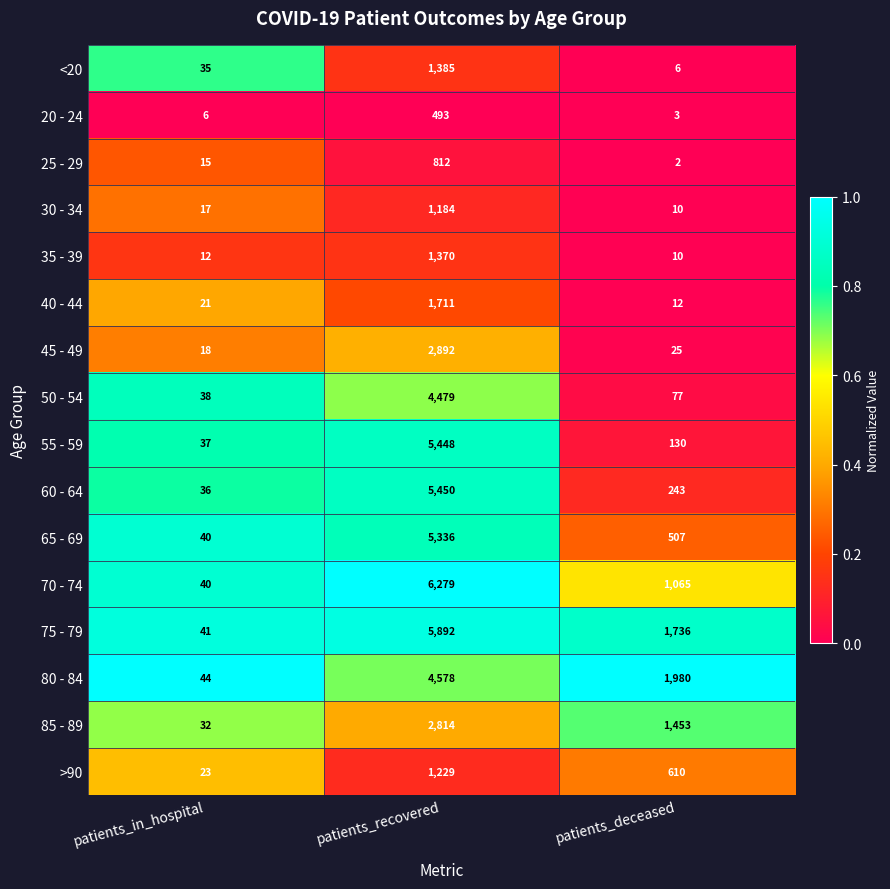

At which category is the sum across all series the highest?

patients_recovered